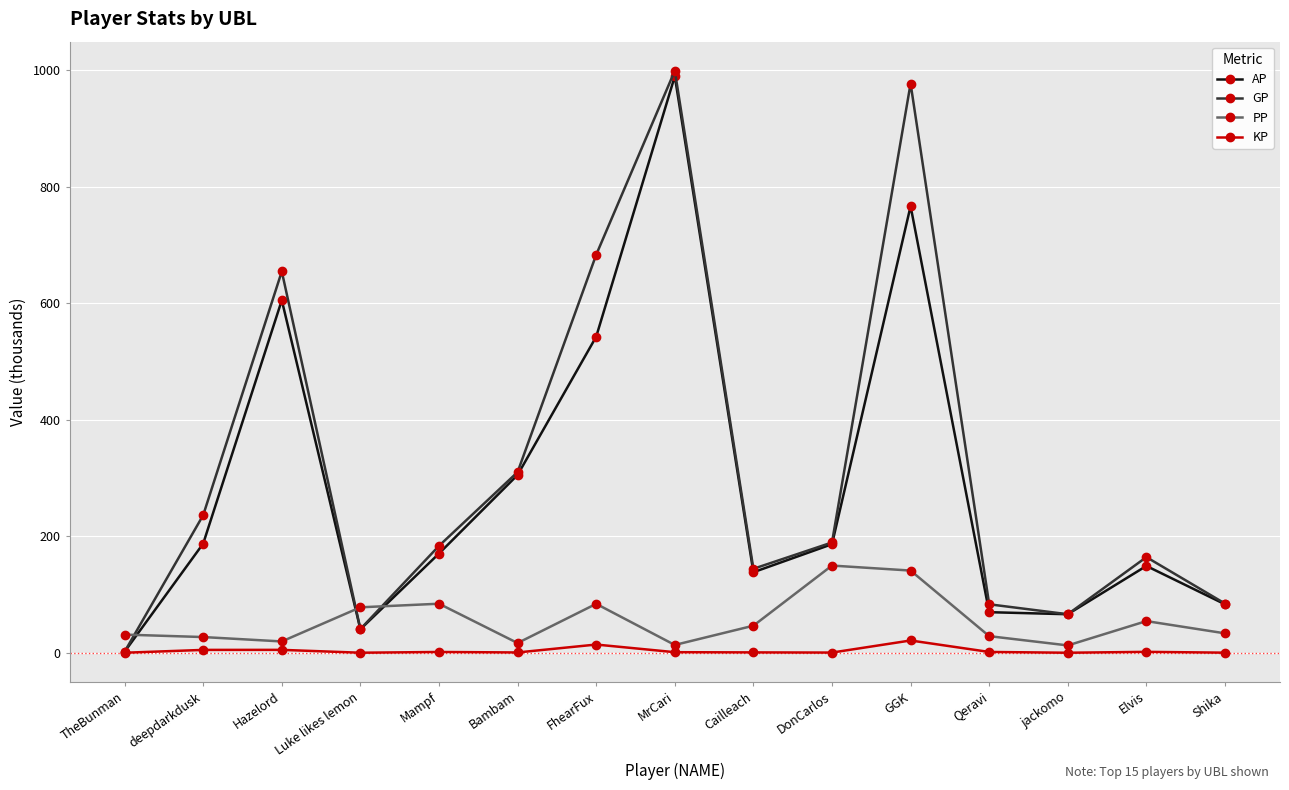

How many interior local peaks does the AP series have?

4